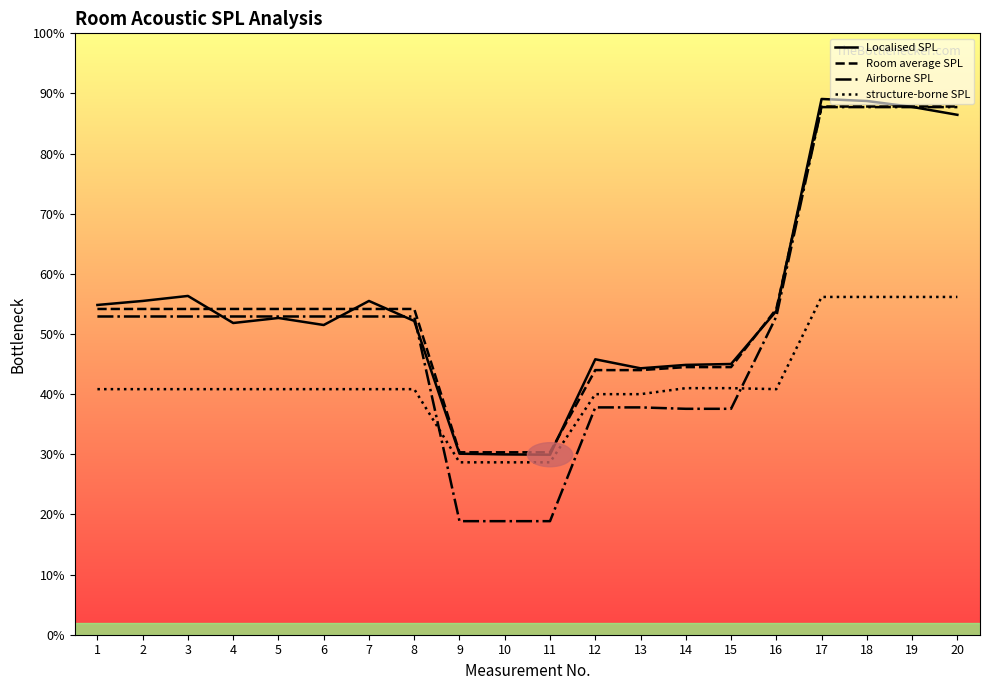

Read the Room average SPL value at 9.

30.3